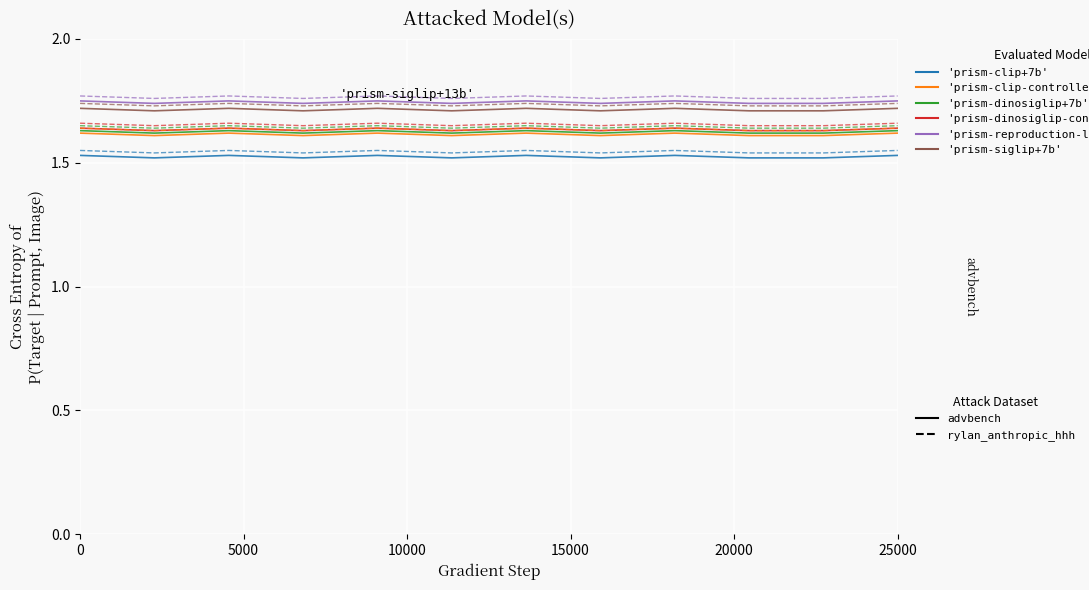

Does the chart have visible grid lines?

Yes